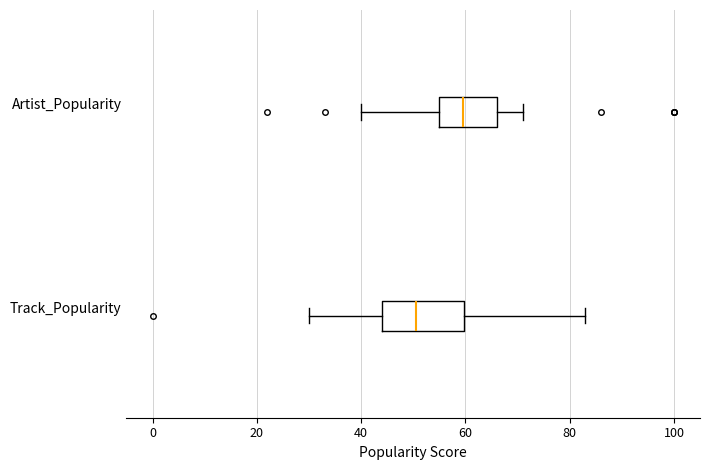

Reading bottom to top, transcribe this box plot: for each box, give where its median line is, the range the box spans, and where its two whiskers end, as read against the x-axis. The values are not printed on the chart, so give them approximately, as read against the axis.

Track_Popularity: median 50, box 44 to 60, whiskers 30 to 84
Artist_Popularity: median 60, box 56 to 66, whiskers 40 to 72